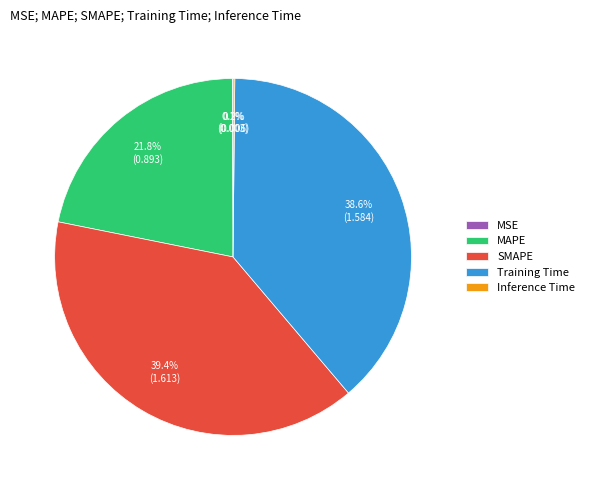

Is it true that Training Time is 39% of the pie?

True